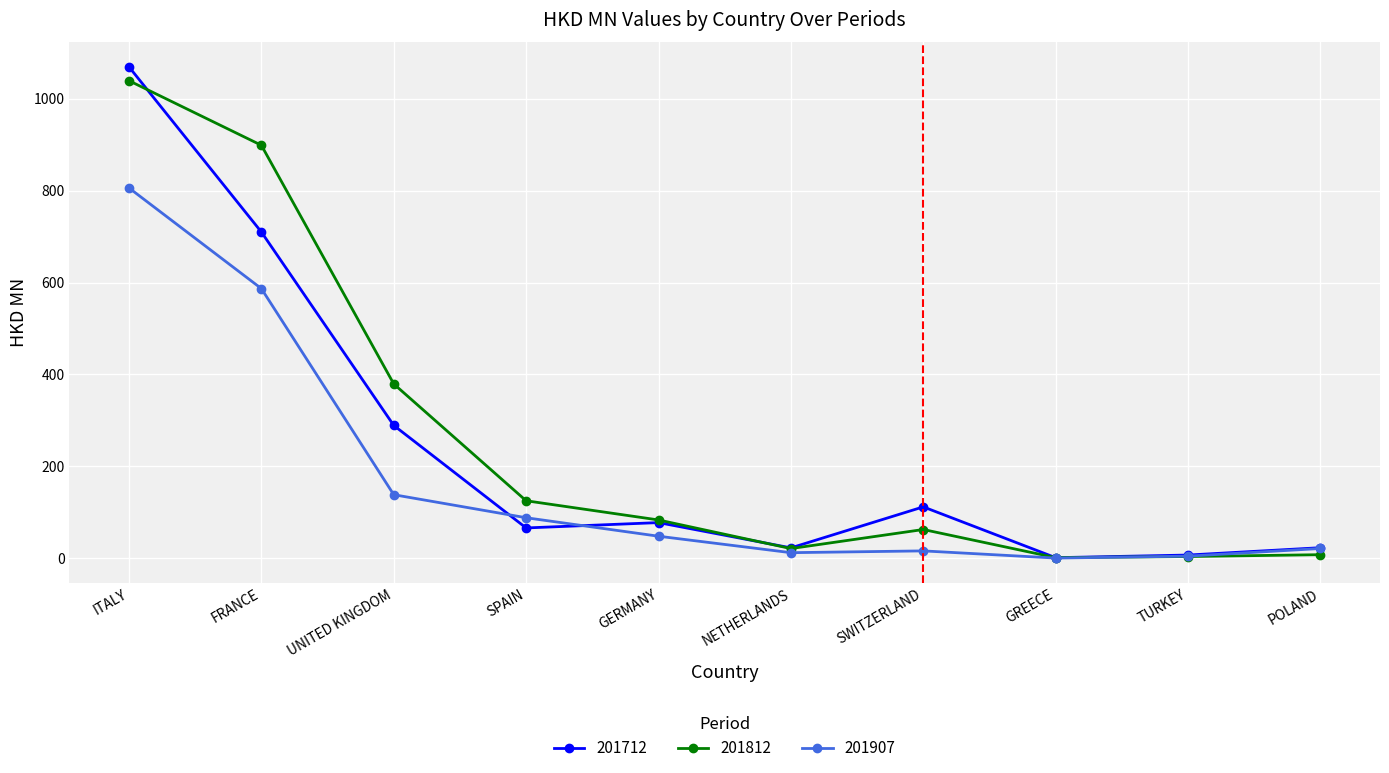

Between SPAIN and SWITZERLAND, which series saw the biggest shift?

201907